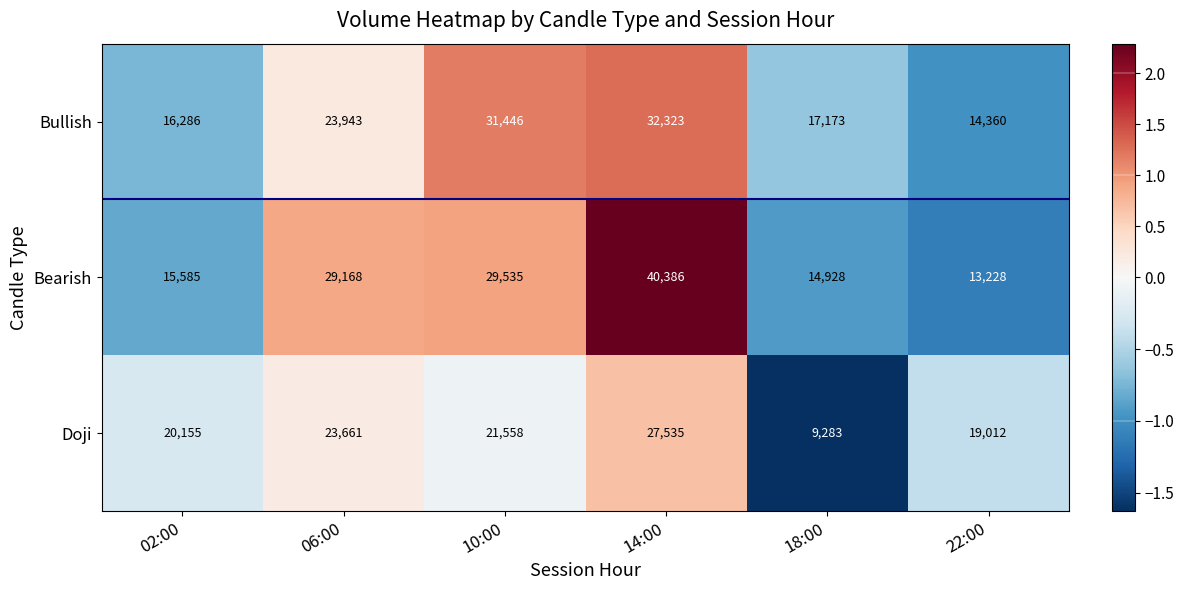

What is the approximate value of Doji at 14:00, to the nearest 10?

27540